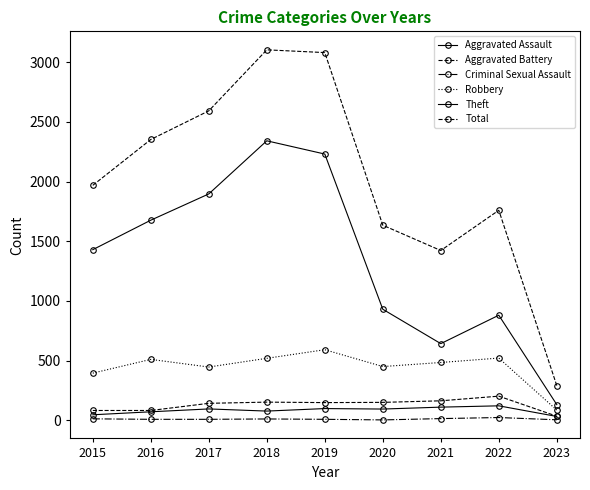

How many distinct data groups are displayed?

6